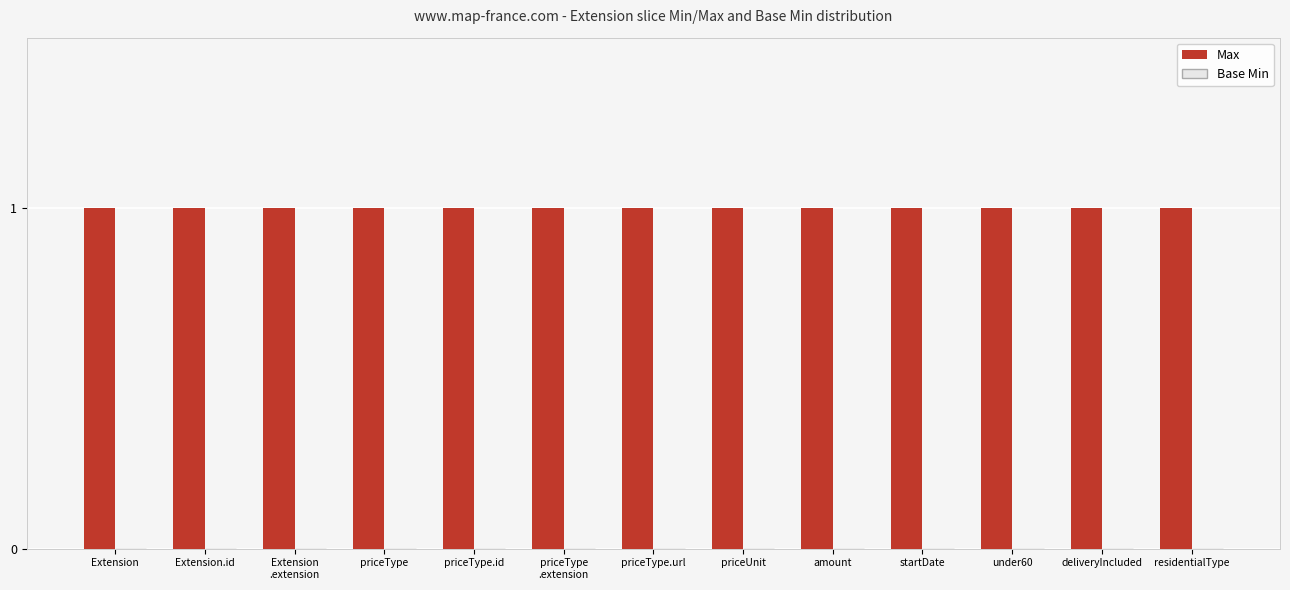

How many data points does each series have?

13